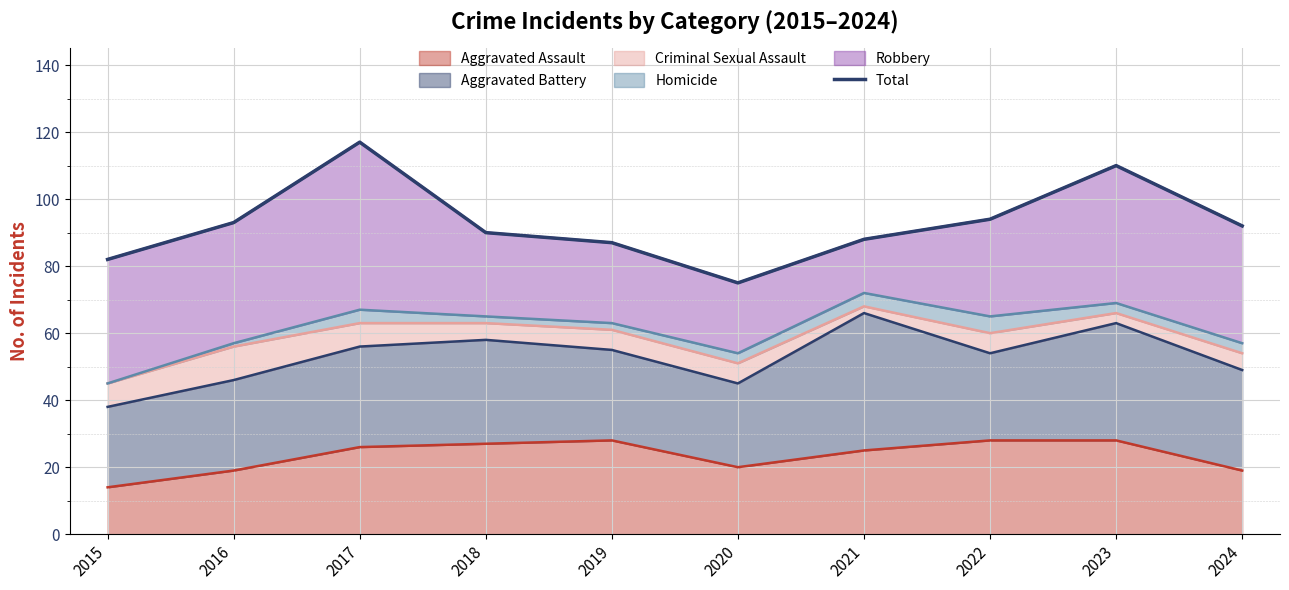

What is the approximate value at 2020?

75